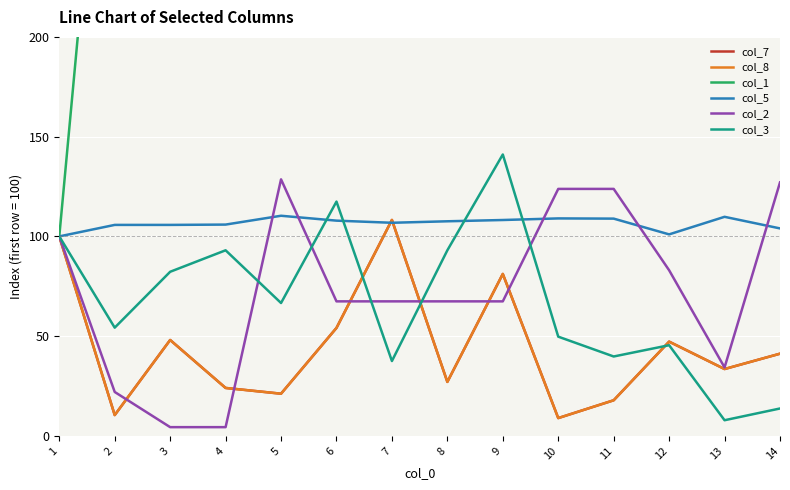

At how many categories does at least one series exceed 306?

13